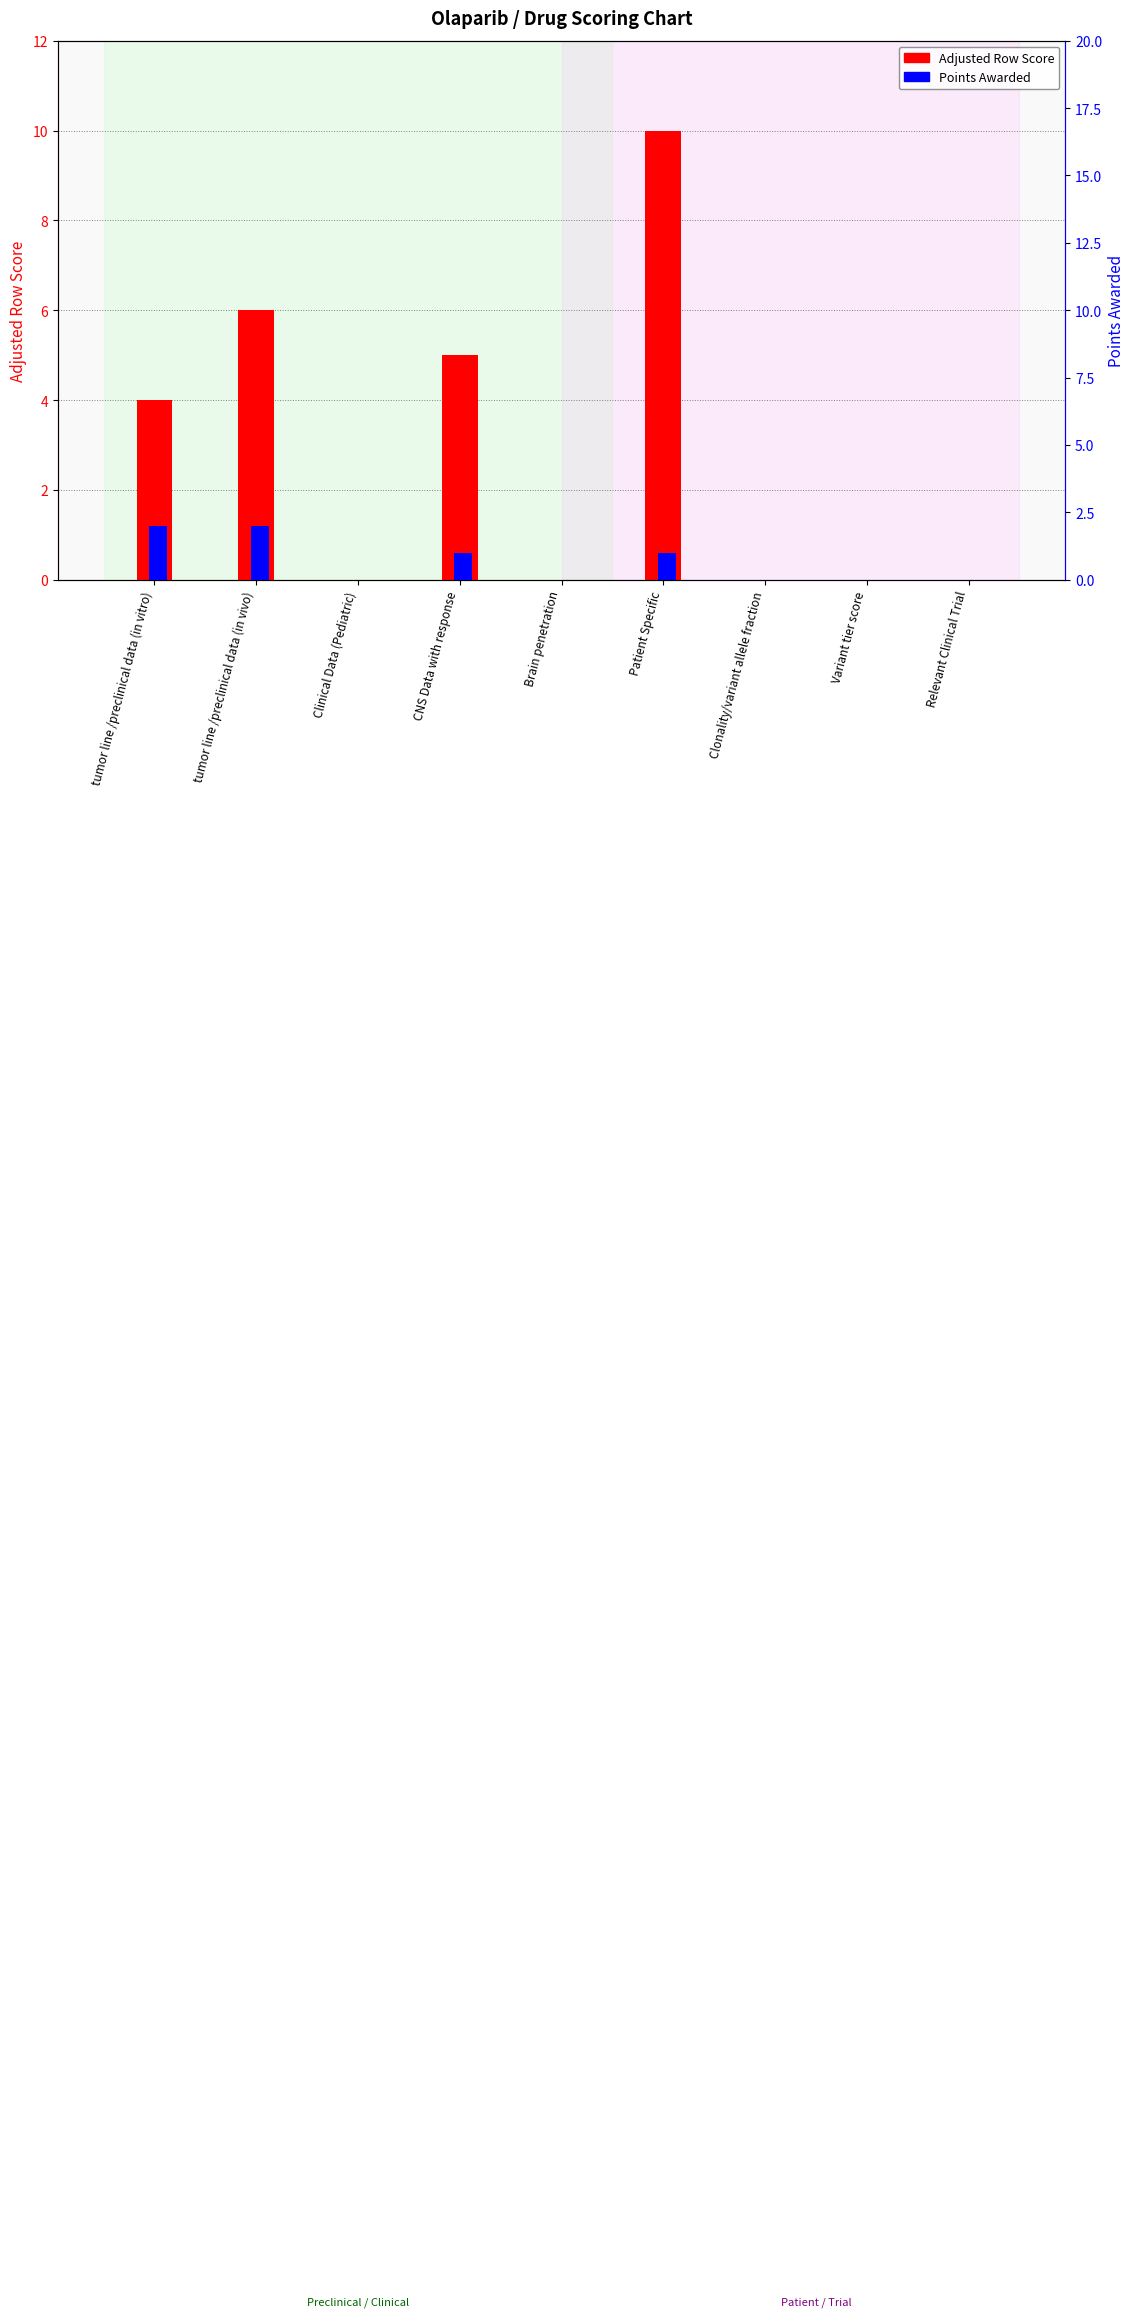

Which series has the largest range (max minus min)?

Adjusted Row Score